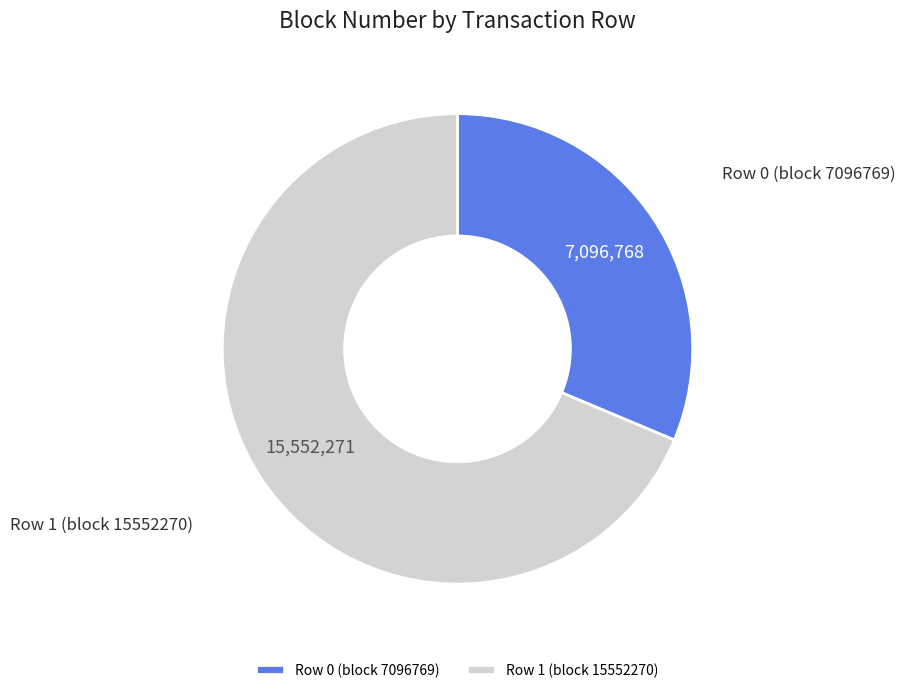

Between Row 1 (block 15552270) and Row 0 (block 7096769), which is larger?

Row 1 (block 15552270)